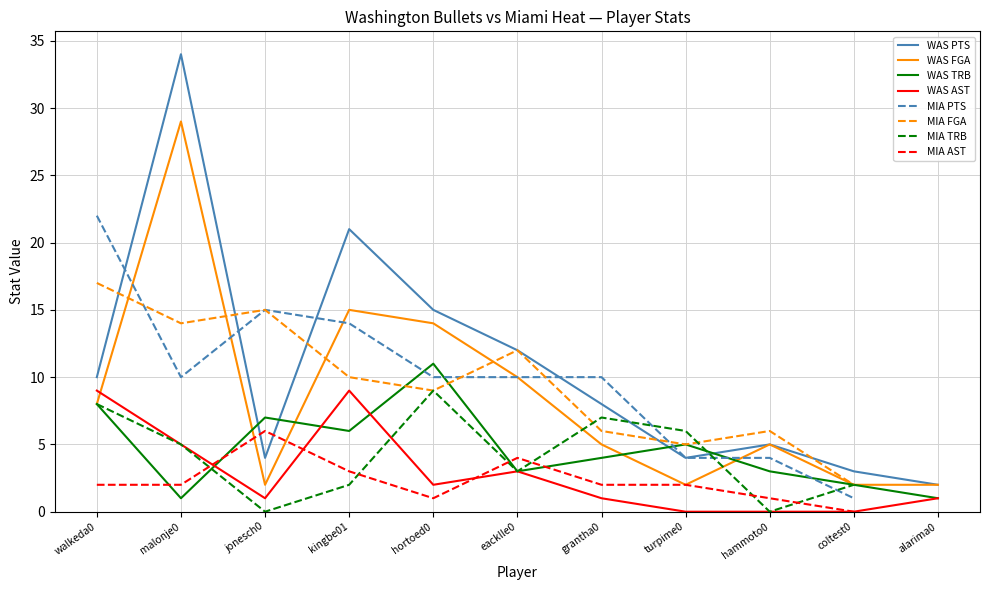

Which category has the highest value in the WAS PTS series?

malonje0